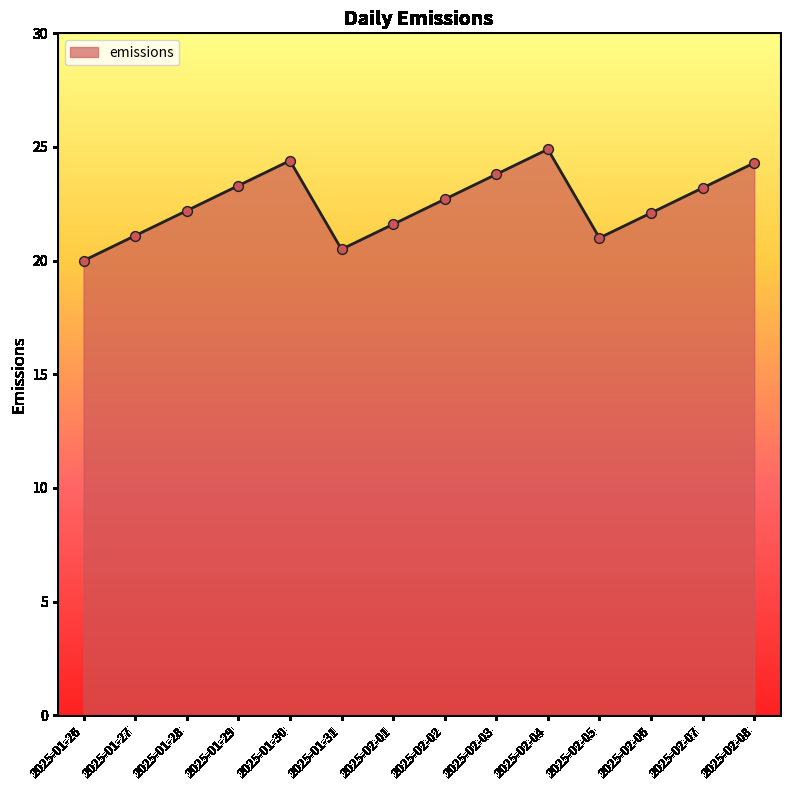

What is the ratio of the value at 2025-02-04 to the value at 2025-02-03?

1.0